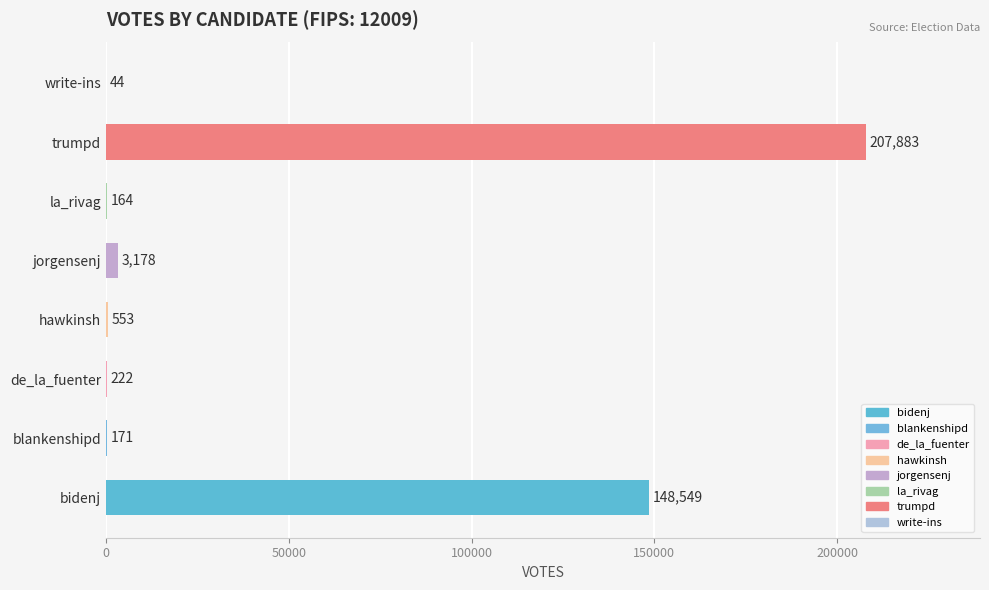

How many data points does each series have?

8